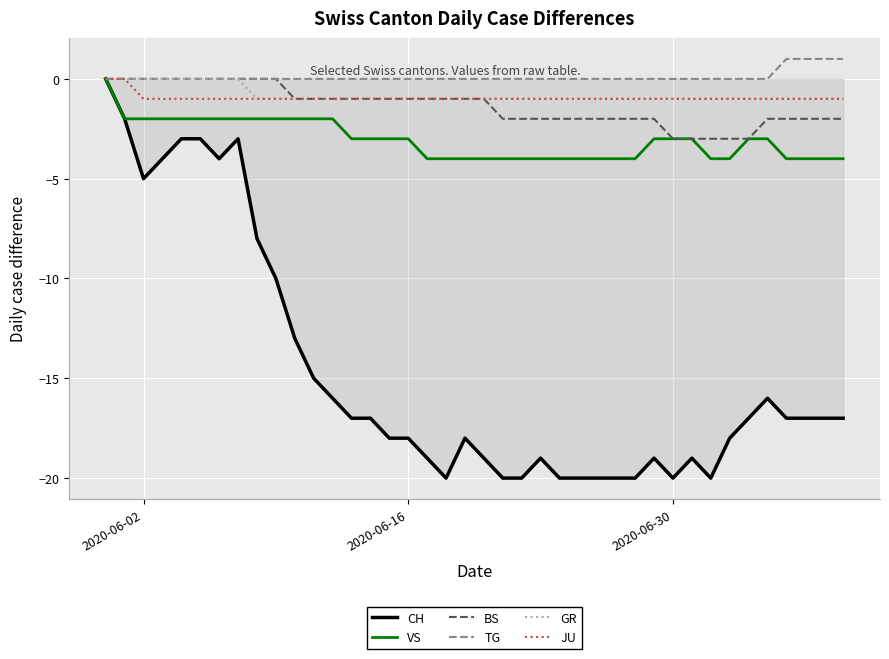

What is the lowest value of the BS series?

-3